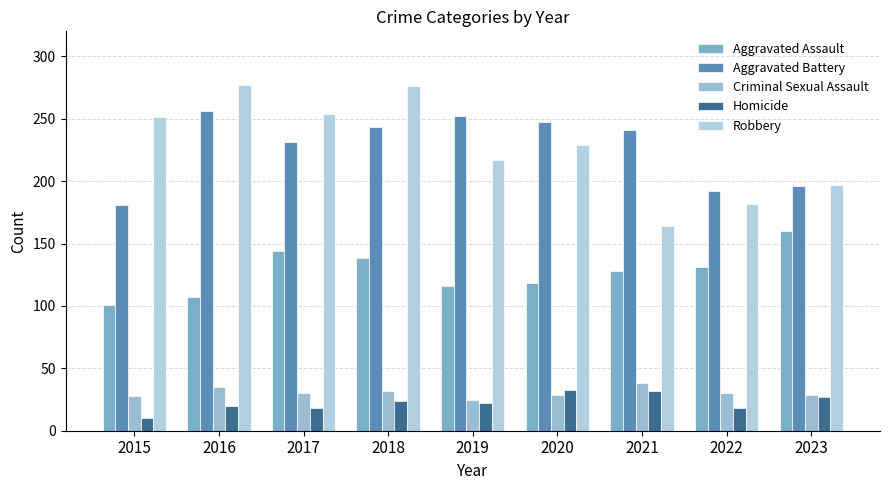

Which series has the largest total across all categories?

Robbery